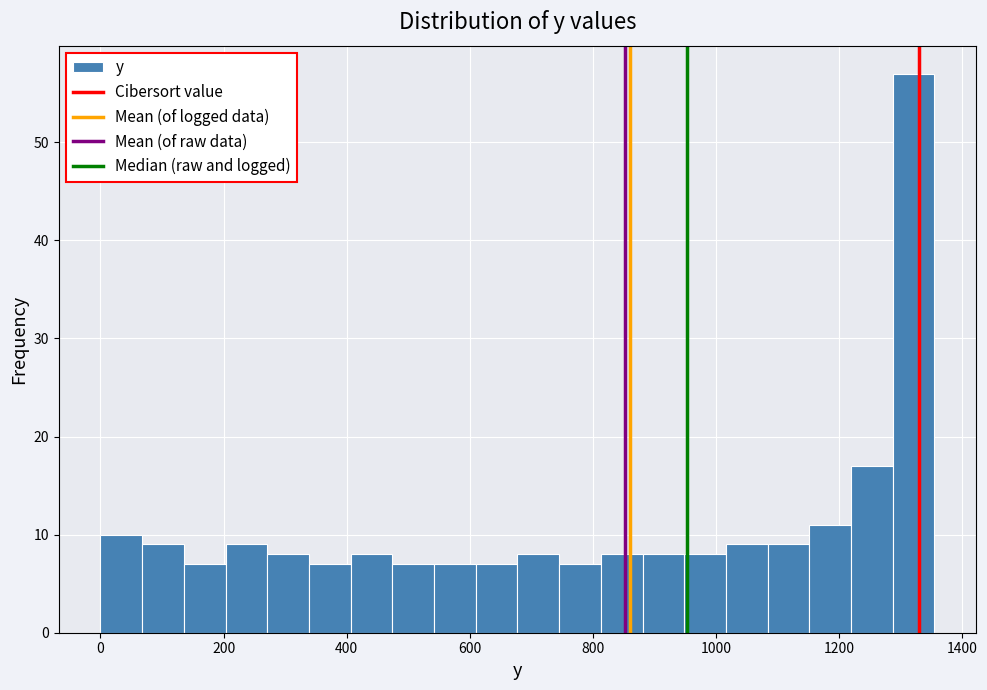

Around what value on the x-axis is the tallest bar? Give the approximate position of its centre, as read against the axis.

1320